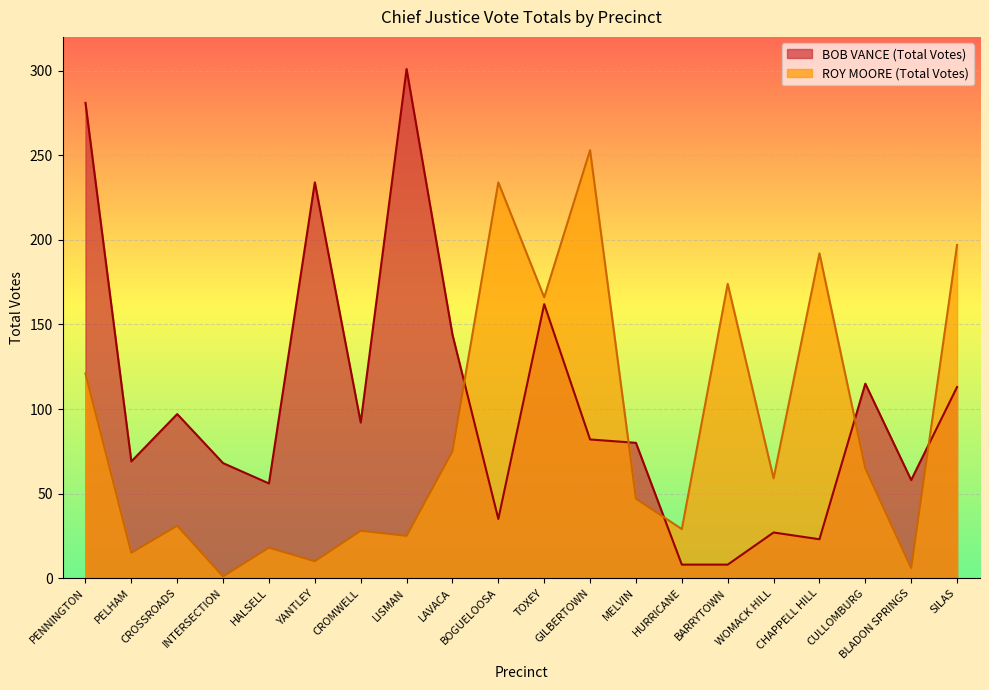

True or false: ROY MOORE (Total Votes) has a value of 294 at CHAPPELL HILL.

False